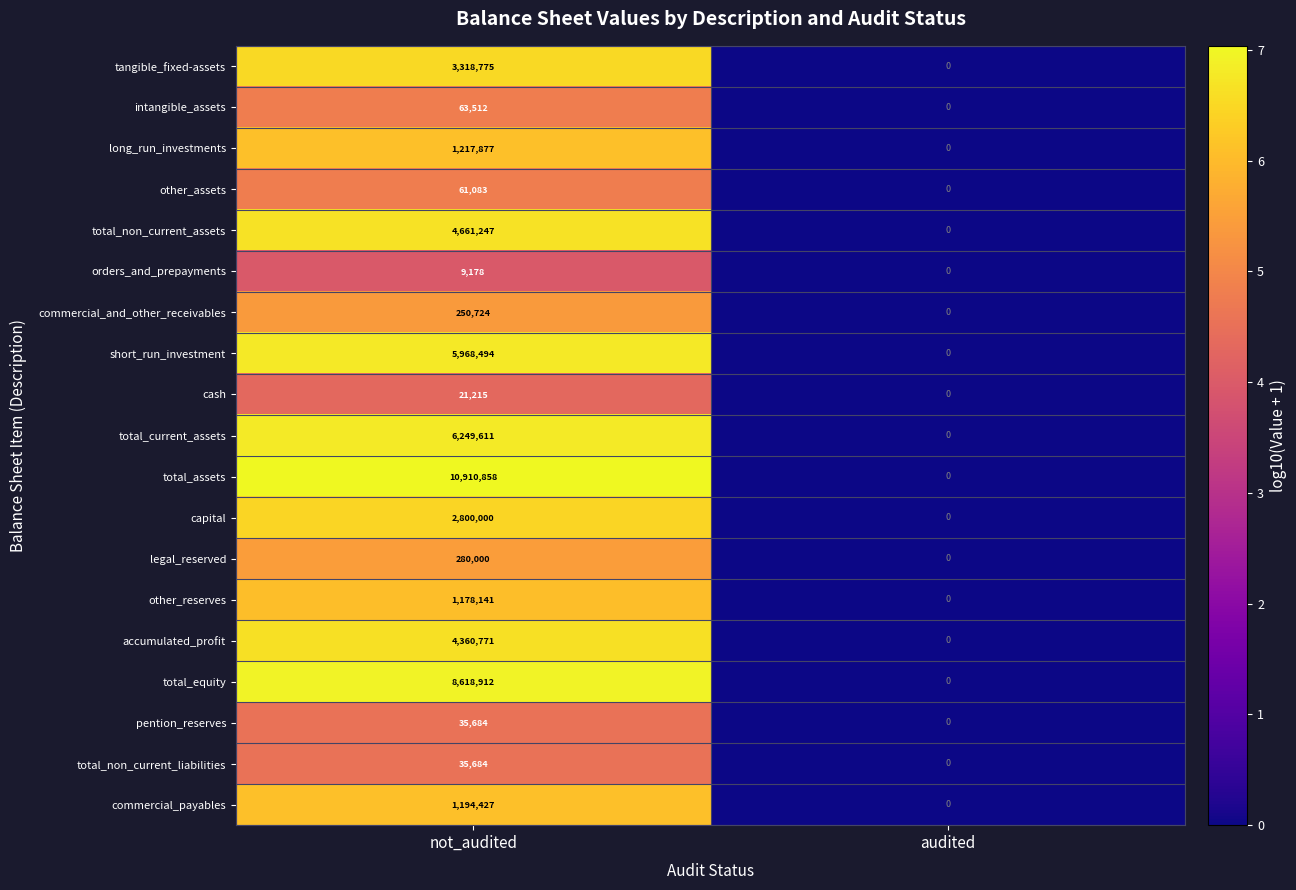

What is the sum of the accumulated_profit values at audited and not_audited?

4360771